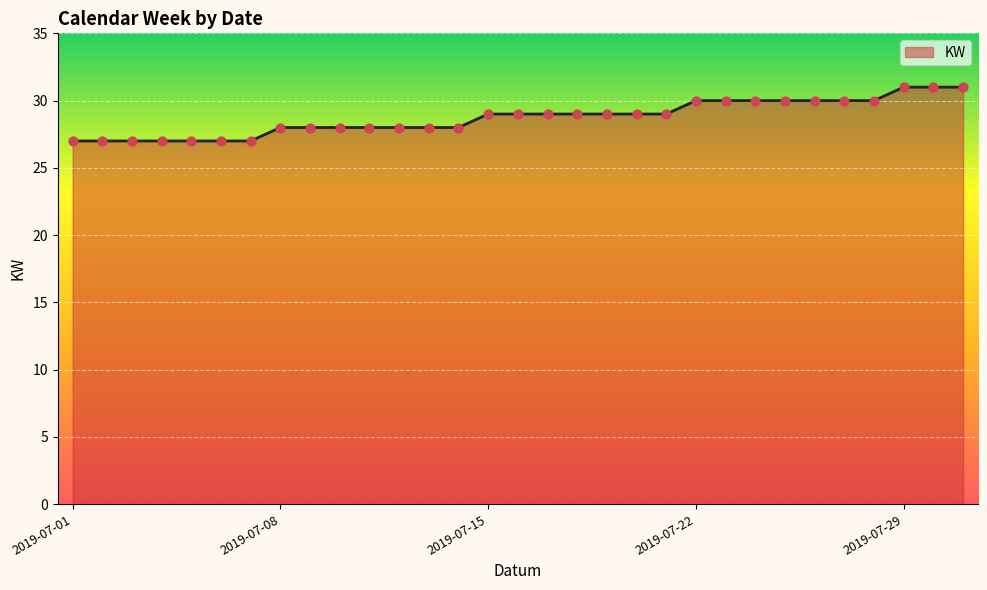

What is the greatest value displayed?

31